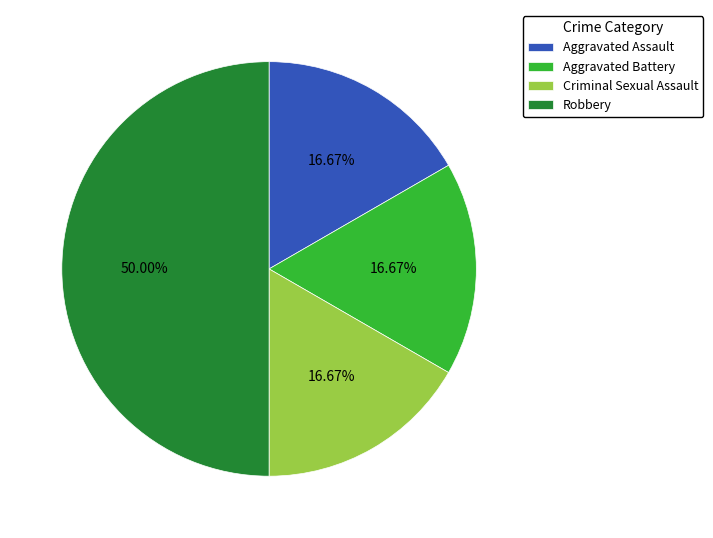

Is Criminal Sexual Assault the majority of the pie?

No